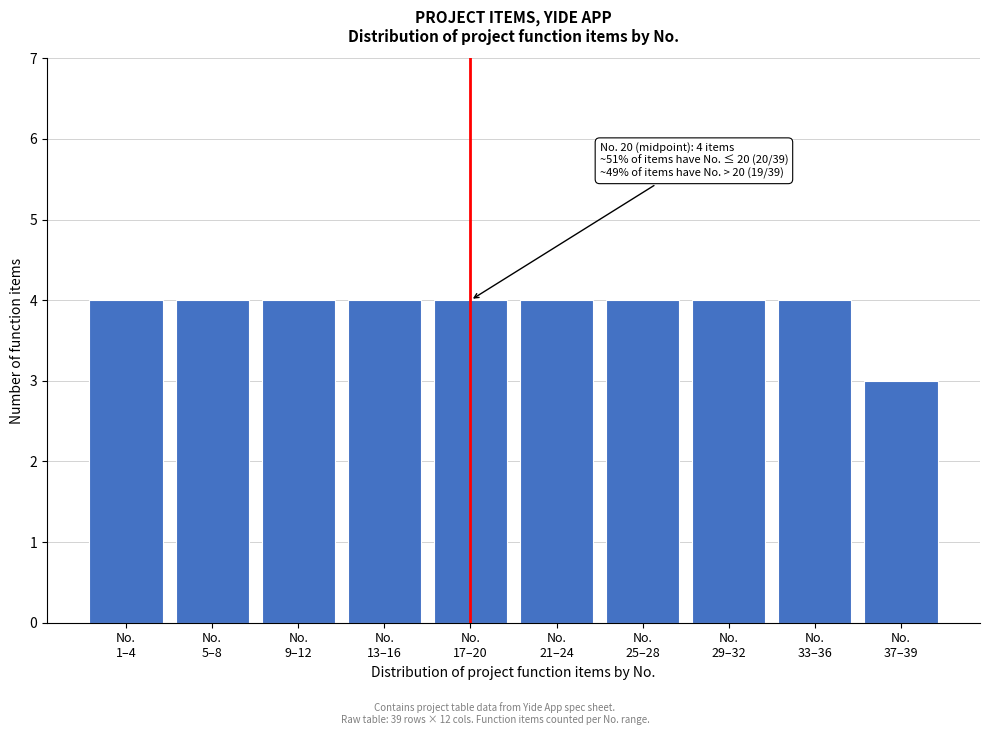

Reading right to left, extract all data points from this chart.

3	4	4	4	4	4	4	4	4	4